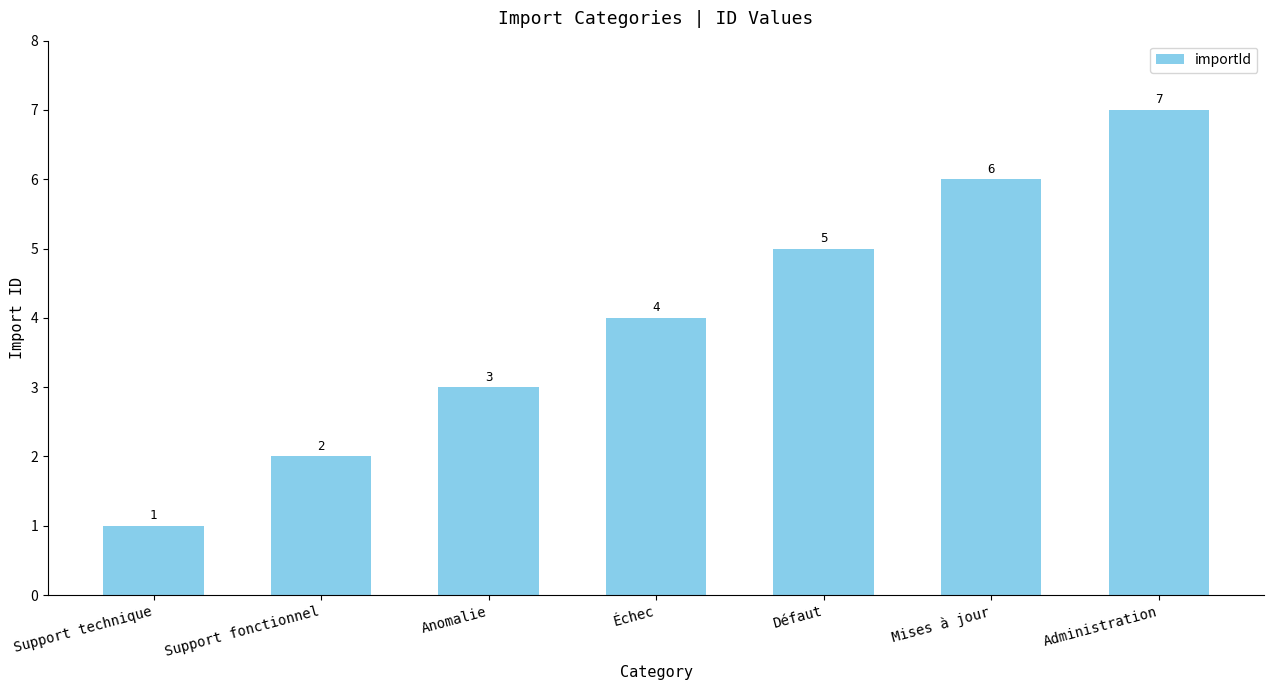

List the labels in order of value, smallest first.

Support technique, Support fonctionnel, Anomalie, Échec, Défaut, Mises à jour, Administration